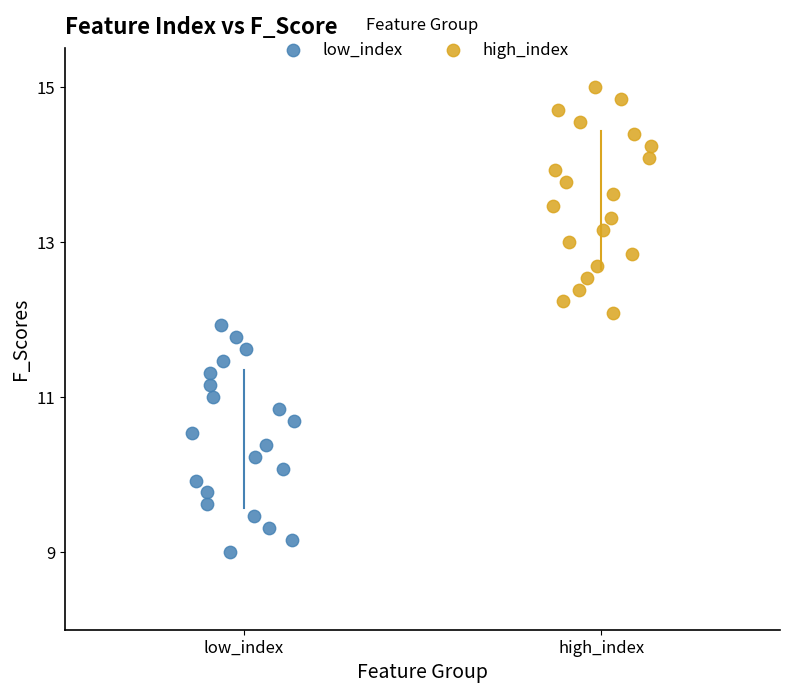

Which series reaches the maximum Y coordinate?

high_index